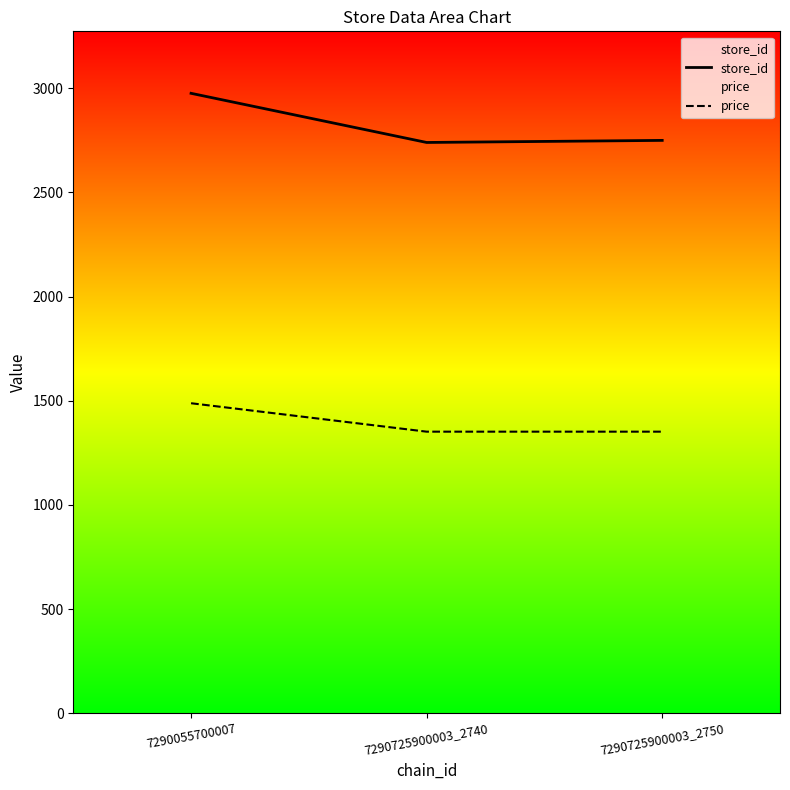

Reading left to right, list all the values displayed in this chart.

store_id: 2976.0	2740.0	2750.0
price: 1488.0	1351.5	1351.5